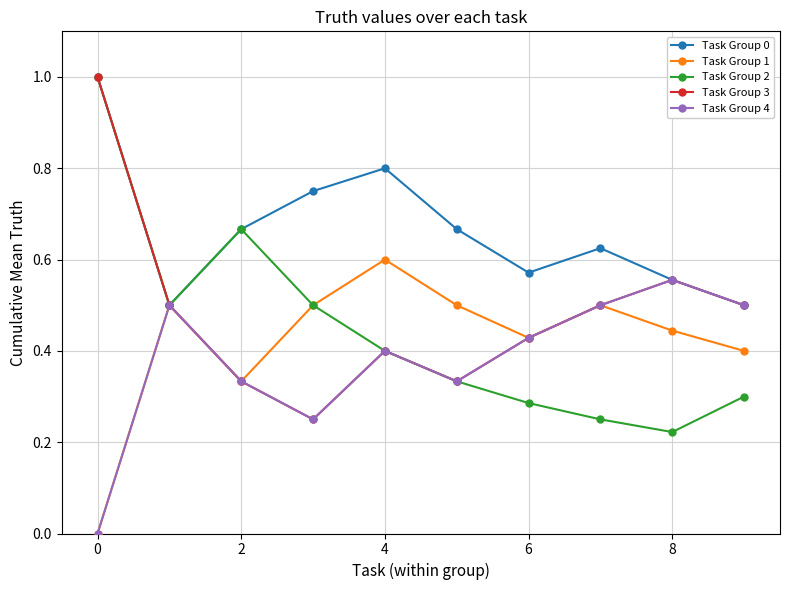

How many interior local peaks does the Task Group 2 series have?

1